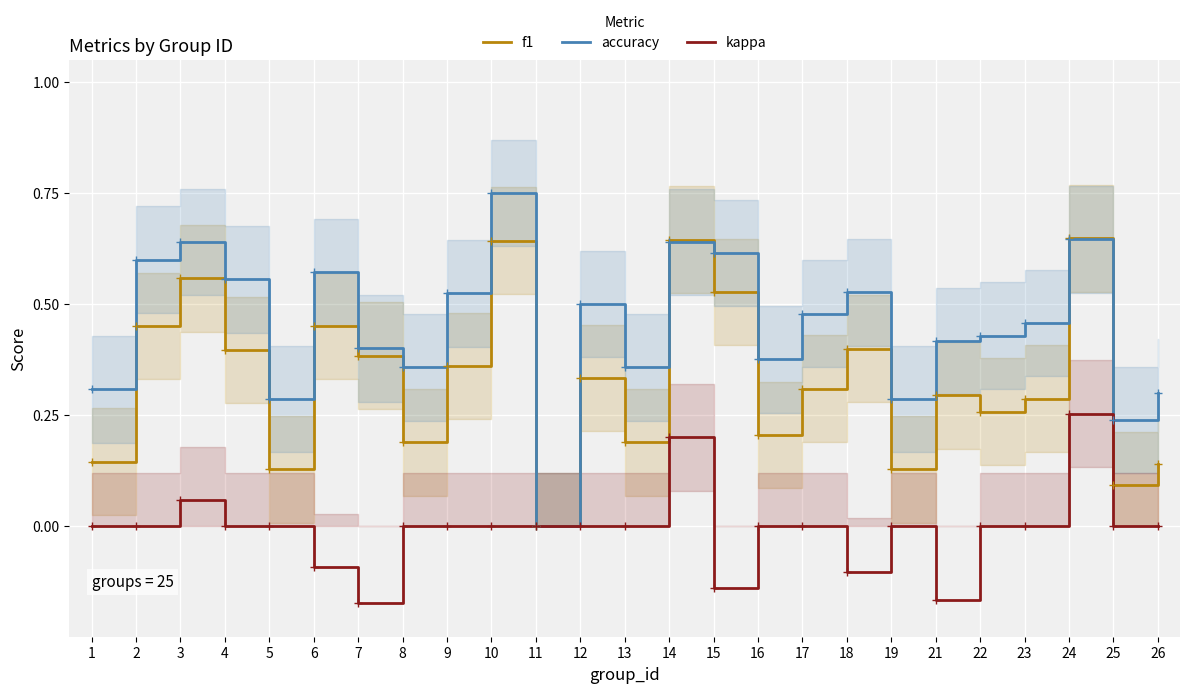

How many lines are shown in the chart?

3